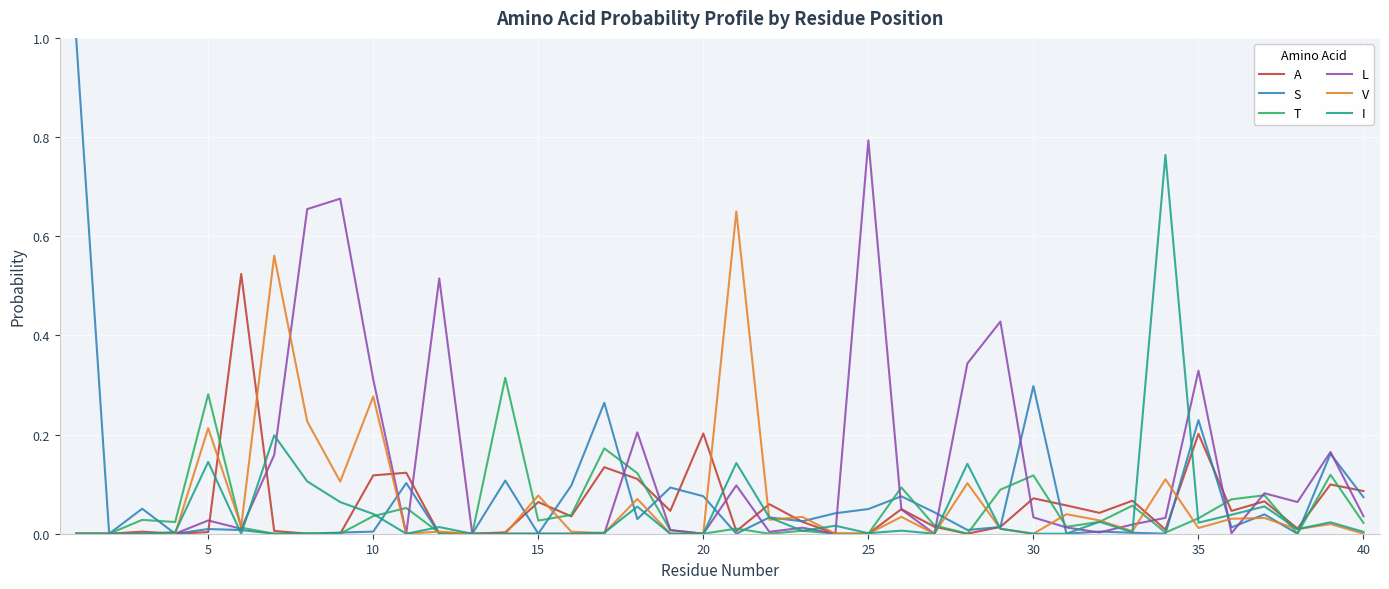

Which series has the largest total across all categories?

L